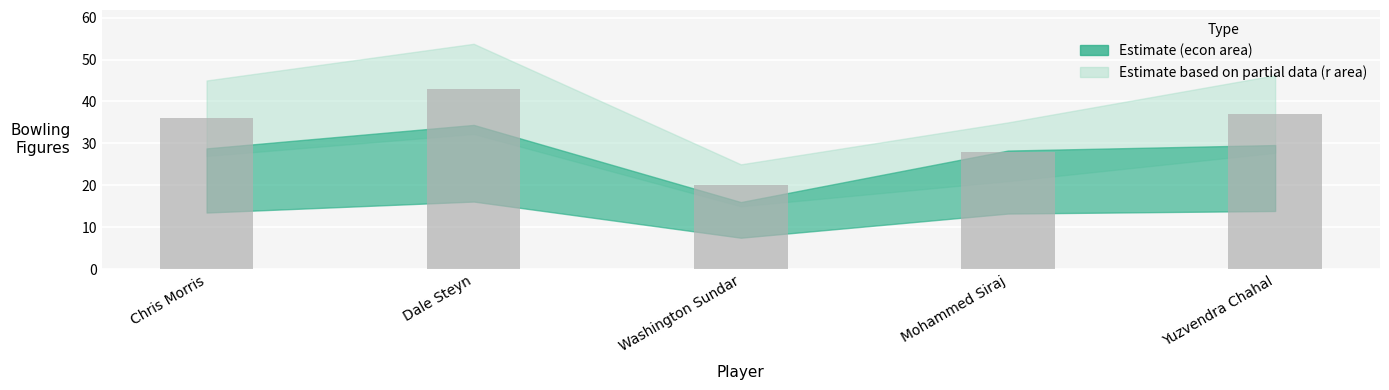

What is the change in value from Dale Steyn to Yuzvendra Chahal?

-6